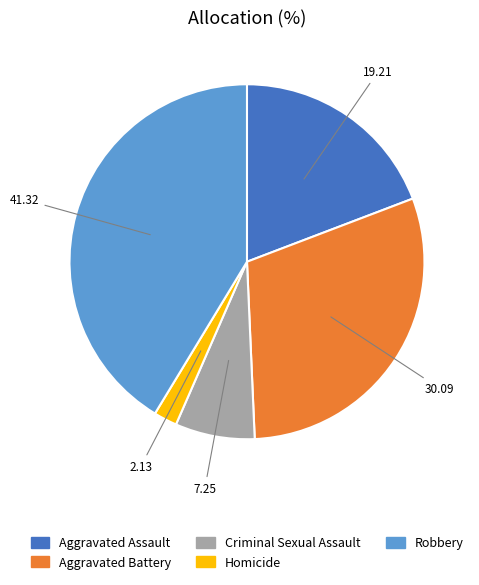

True or false: Robbery accounts for 41% of the total.

True